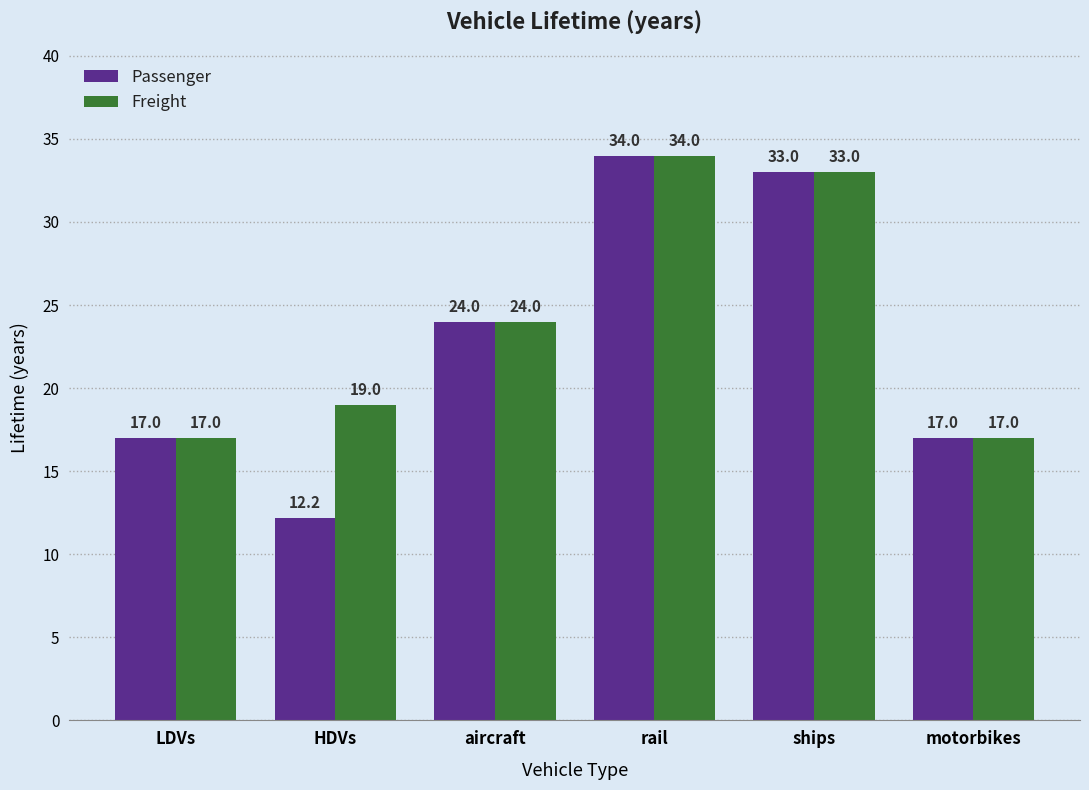

Rank the series by their average value, from lowest to highest.

Passenger, Freight